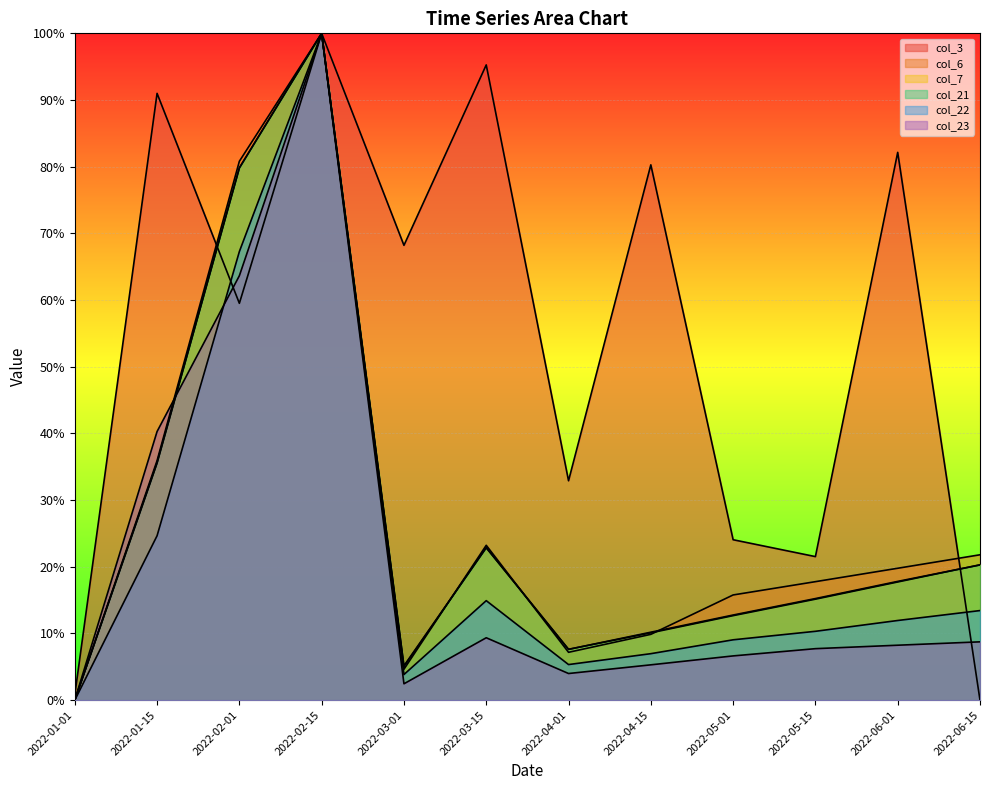

Rank the categories by col_6 value from highest to lowest.

2022-02-15, 2022-02-01, 2022-01-15, 2022-03-15, 2022-06-15, 2022-06-01, 2022-05-15, 2022-05-01, 2022-04-15, 2022-04-01, 2022-03-01, 2022-01-01